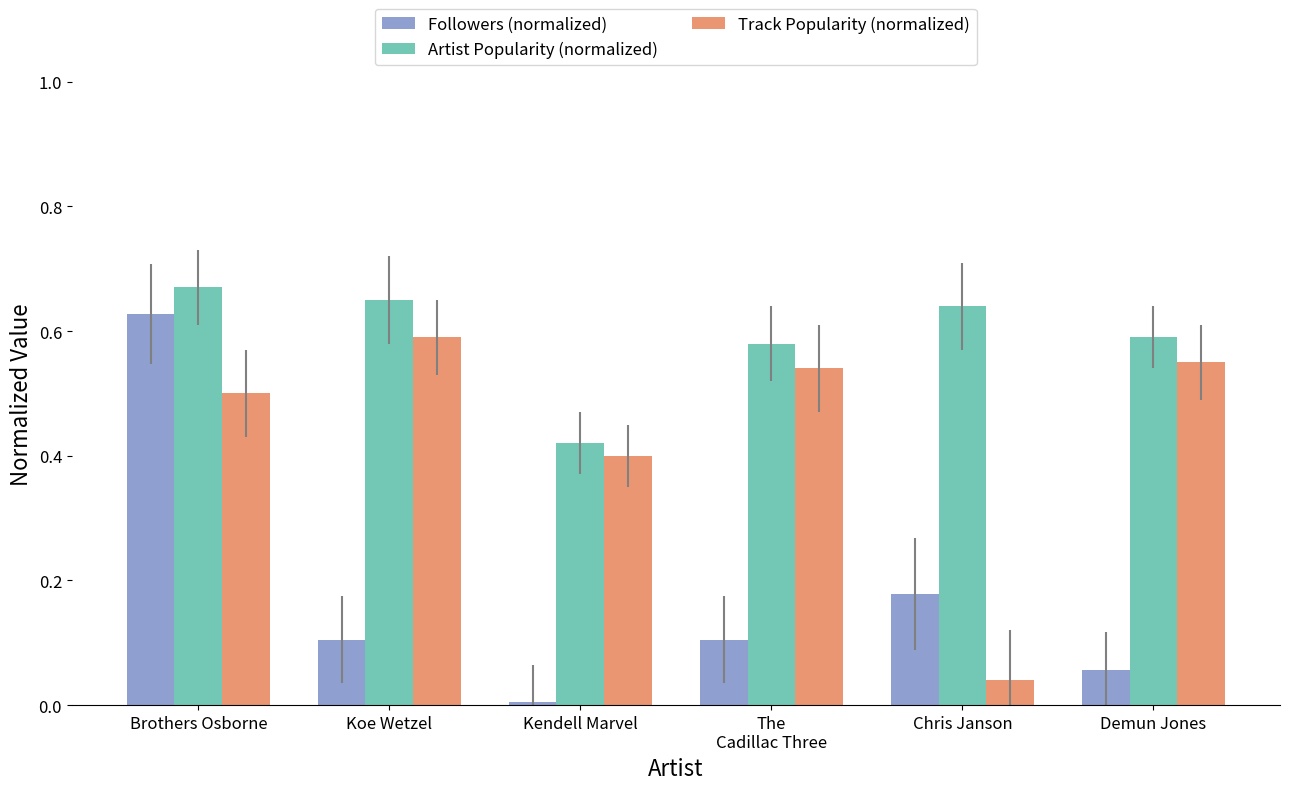

What is the sum of the Track Popularity (normalized) values at Kendell Marvel and The
Cadillac Three?

0.9